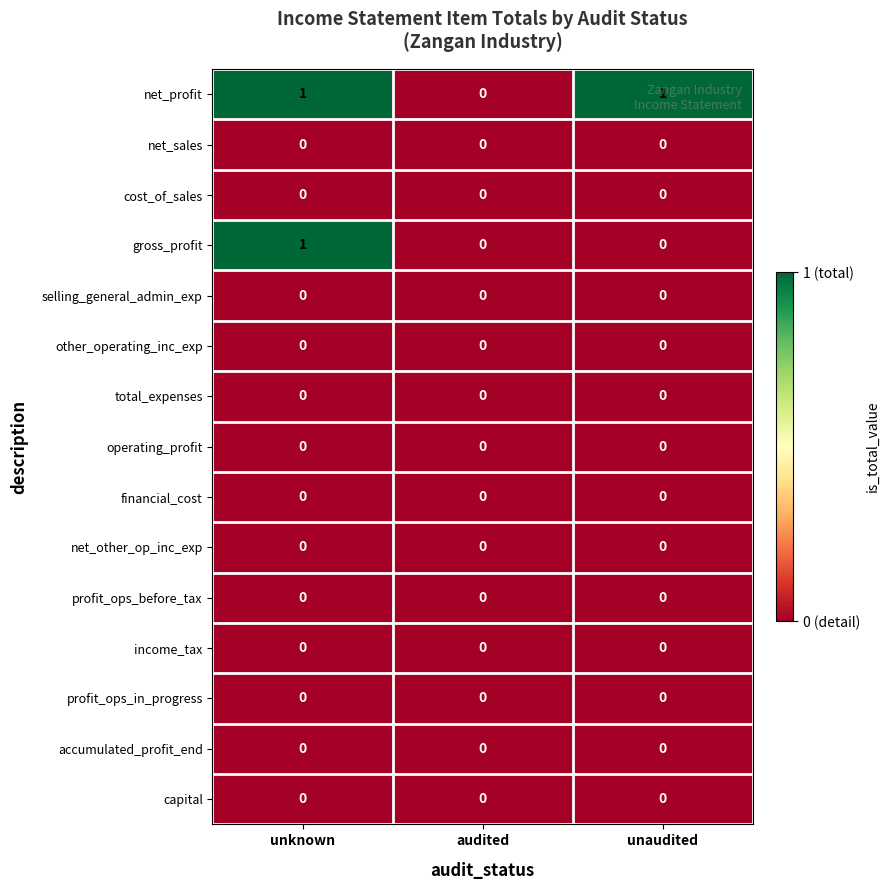

The value of gross_profit at audited is 0. True or false?

True